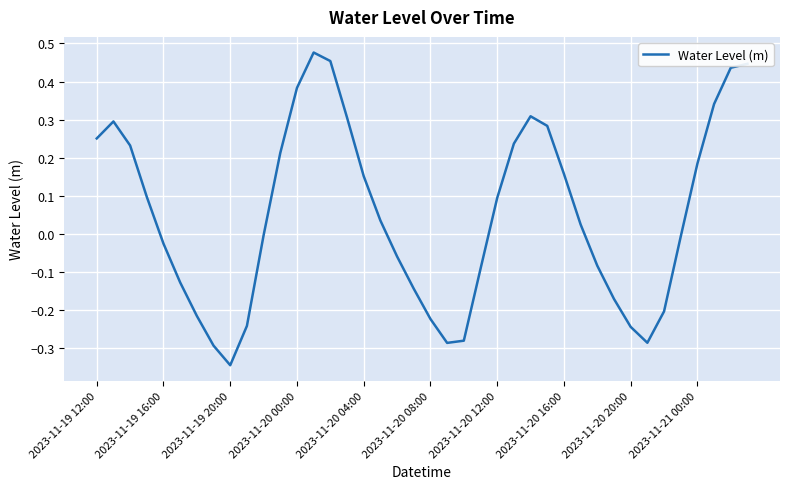

Which has a higher value, 2023-11-20 16:00 or 2023-11-19 20:00?

2023-11-20 16:00